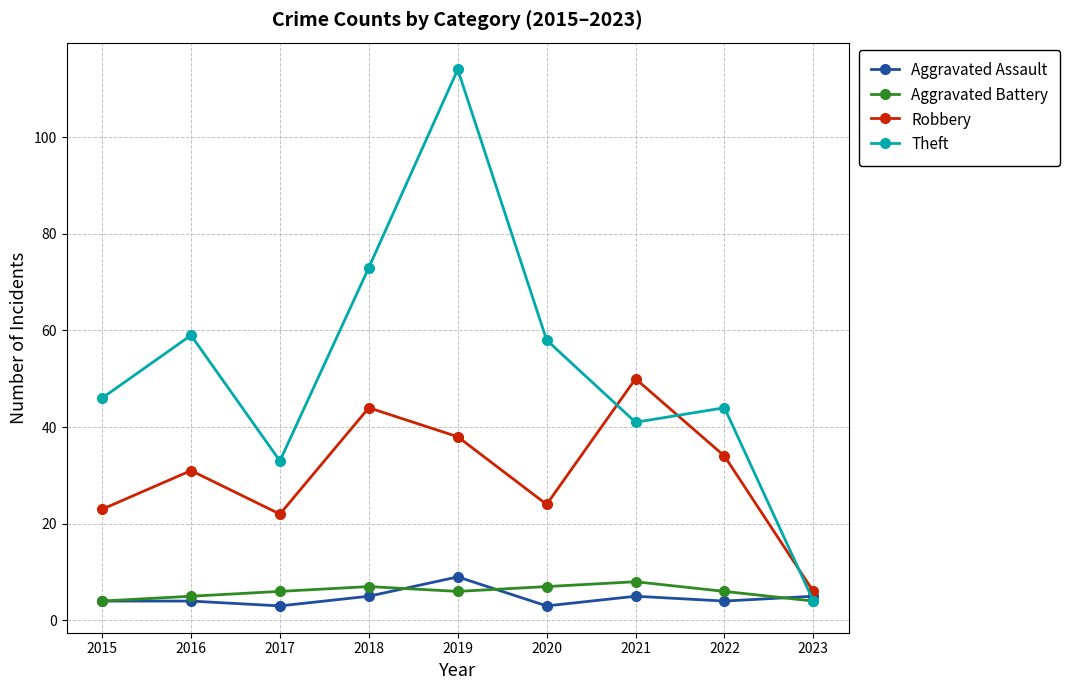

What is the average value of the Aggravated Assault series?

5